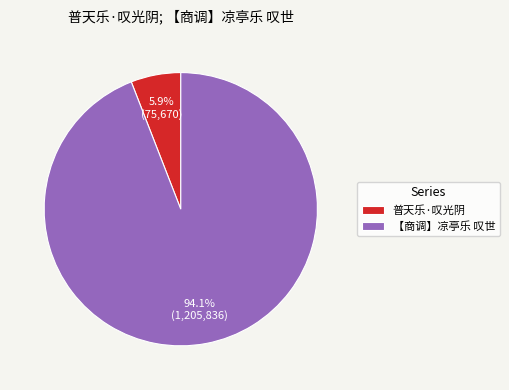

Do 普天乐·叹光阴 and 【商调】凉亭乐 叹世 together represent more than half of the pie?

Yes